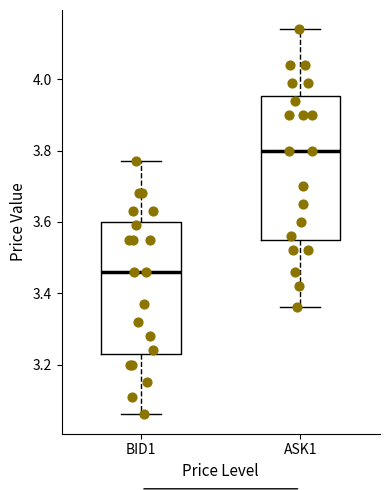

Where is the upper edge of the box for ASK1 on the y-axis? The values are not printed on the chart, so give them approximately, as read against the axis.

3.96